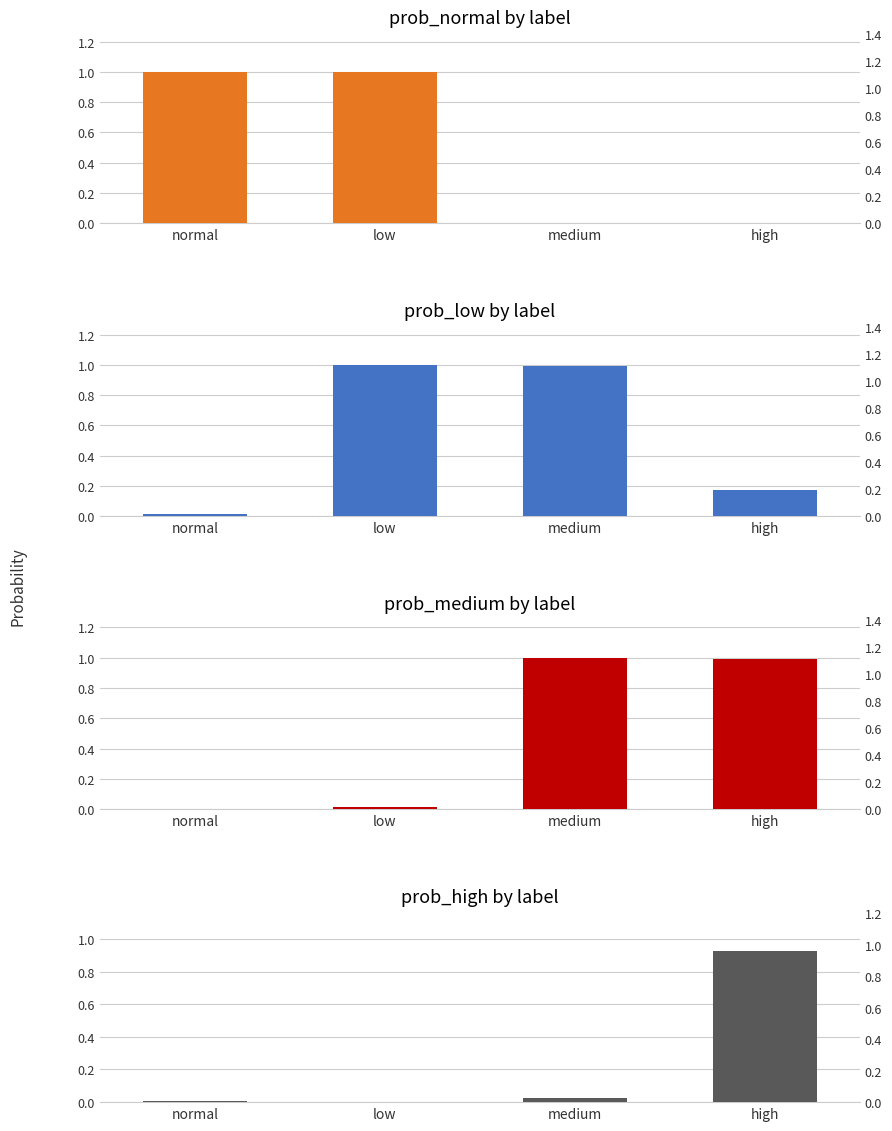

The prob_medium series shows 0.0 at low. True or false?

True